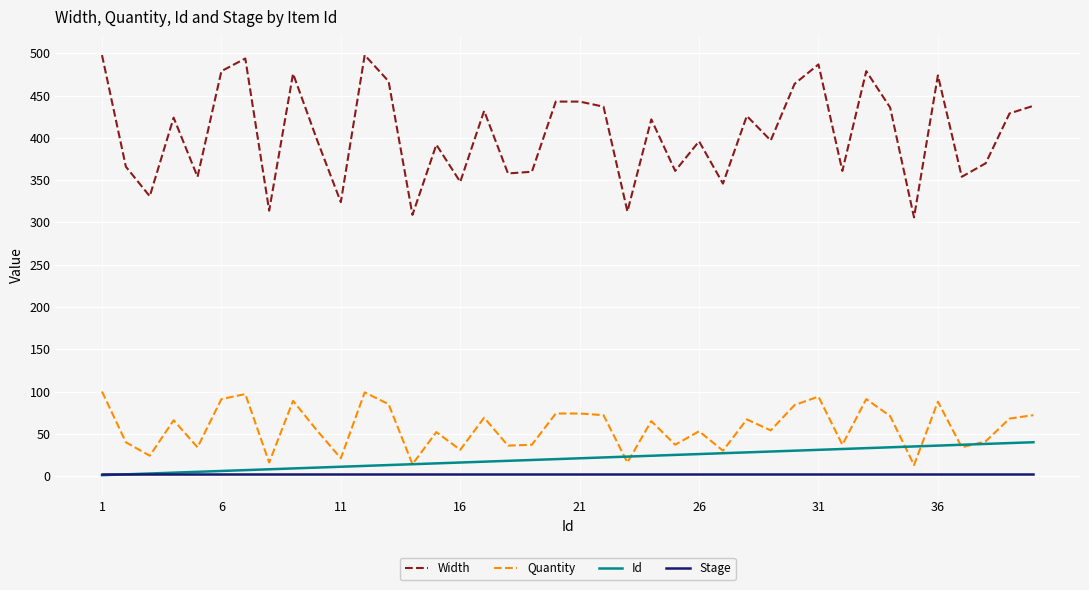

Which series has the largest range (max minus min)?

Width